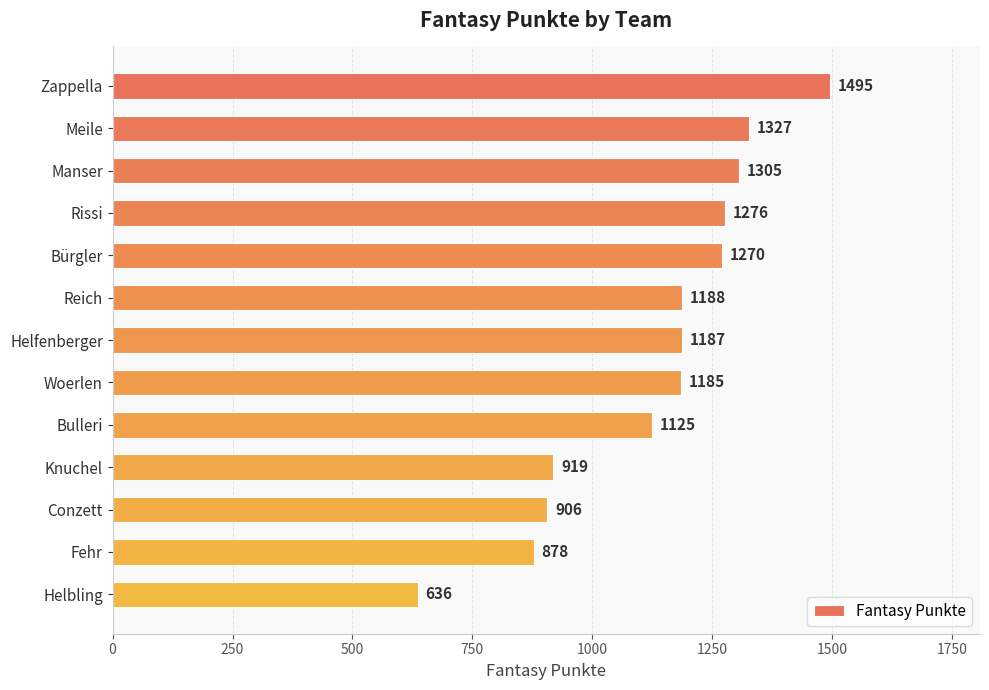

What is the difference between the second highest and minimum values?

691